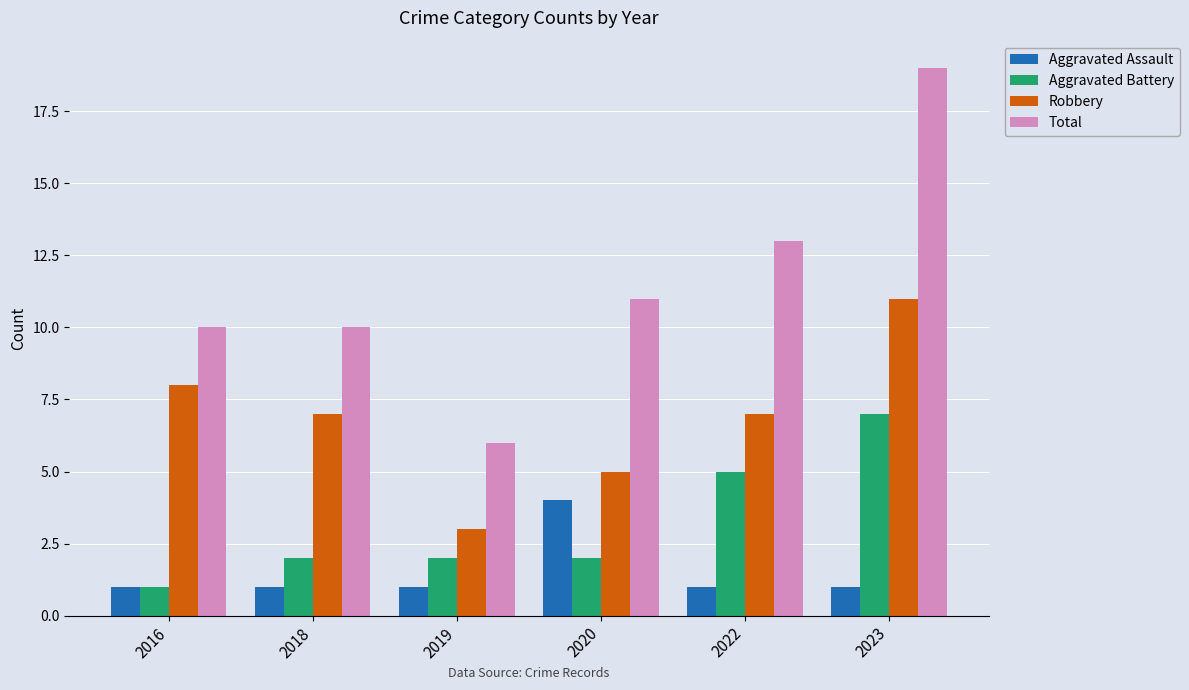

What is the difference between the maximum and minimum values in the Aggravated Assault series?

3